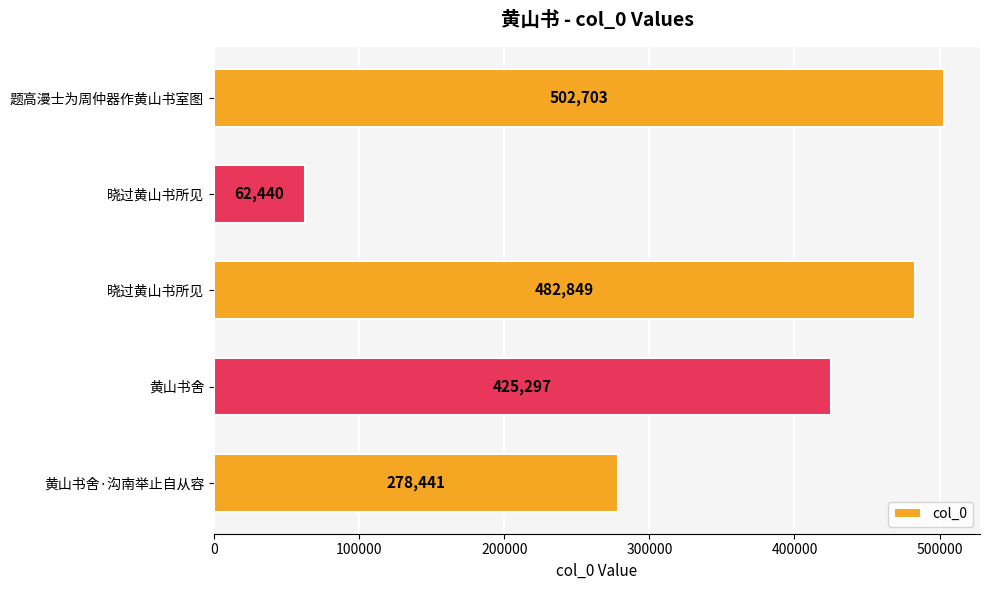

How many distinct data groups are displayed?

1